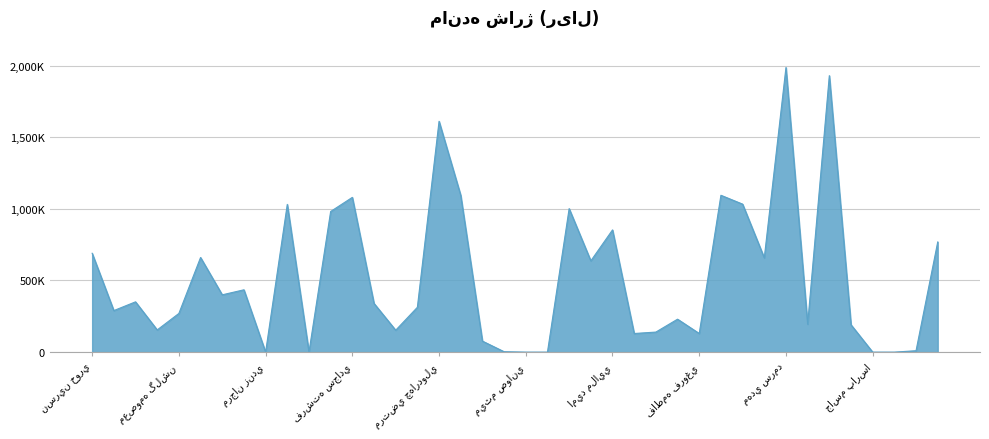

Rank the categories by value from highest to lowest.

مهدي سرمد, پاروکش, مرتضي چهاردولي, مرضيه قنبري, جواد نعمتي, فرشته سجادي, ازاده, مائده جعفري, ناصر خزند, محمداحمدپور, اميد ملايي, غزاله شکيبا, نسرين خوري, ديانا شاکري, فاطمه فرهادي, فرزين عليمرادي, محمد ترکاش وند, فاطمه ملاحي, شکيبا عبداللهي, هاشم شعبان, عبدالرحمان اکبري, فاطمه خوري, معصومه گلشن, امير علي استخري, الهه ايرانمنش, مرضيه شادماني, رضا رادمنش, عبدالله اکبري, ريحانه راويان, منصوره جناب, فاطمه فروغي, عباس اقايي, نرگس صابري, حامد صفايي, مرجان زندي, ايدين غفوري, ميثم صواني, مهدي عظيمي, جاسم پارسا, مهتاب ايزدي